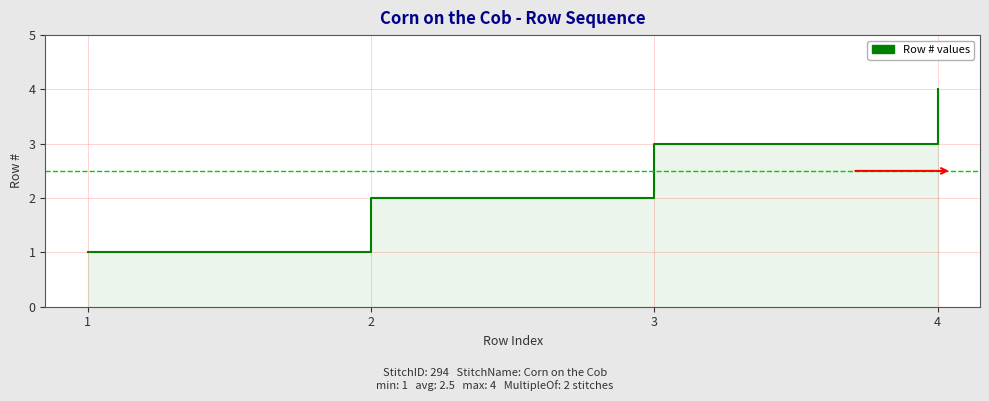

At which category does the chart reach its peak across all series?

4